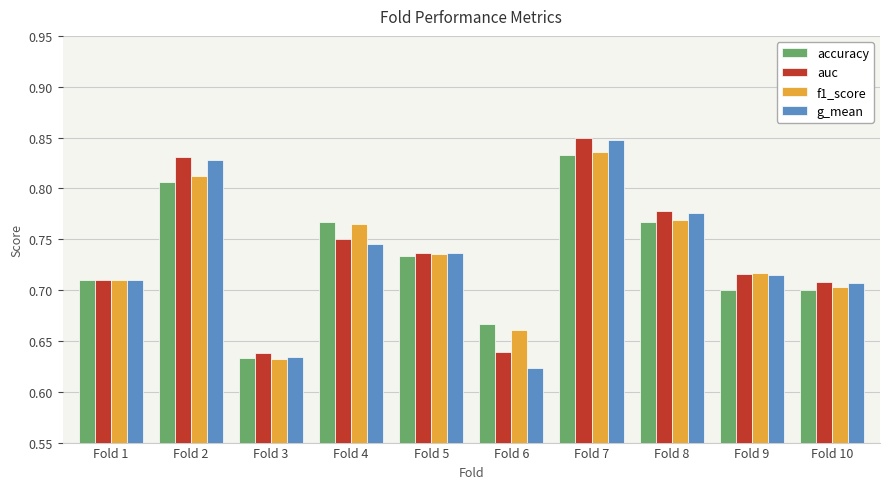

Count the auc values in the range 0 to 1.

10